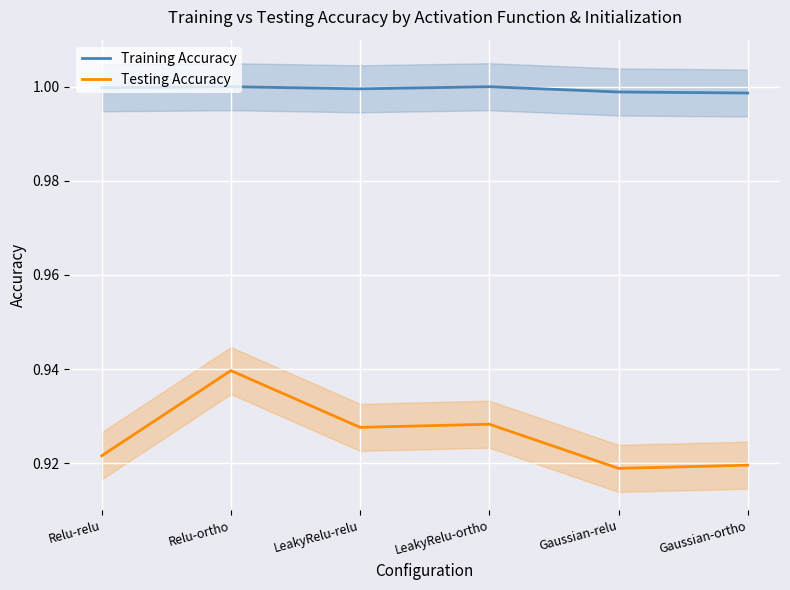

Which series has the widest spread of values?

Testing Accuracy